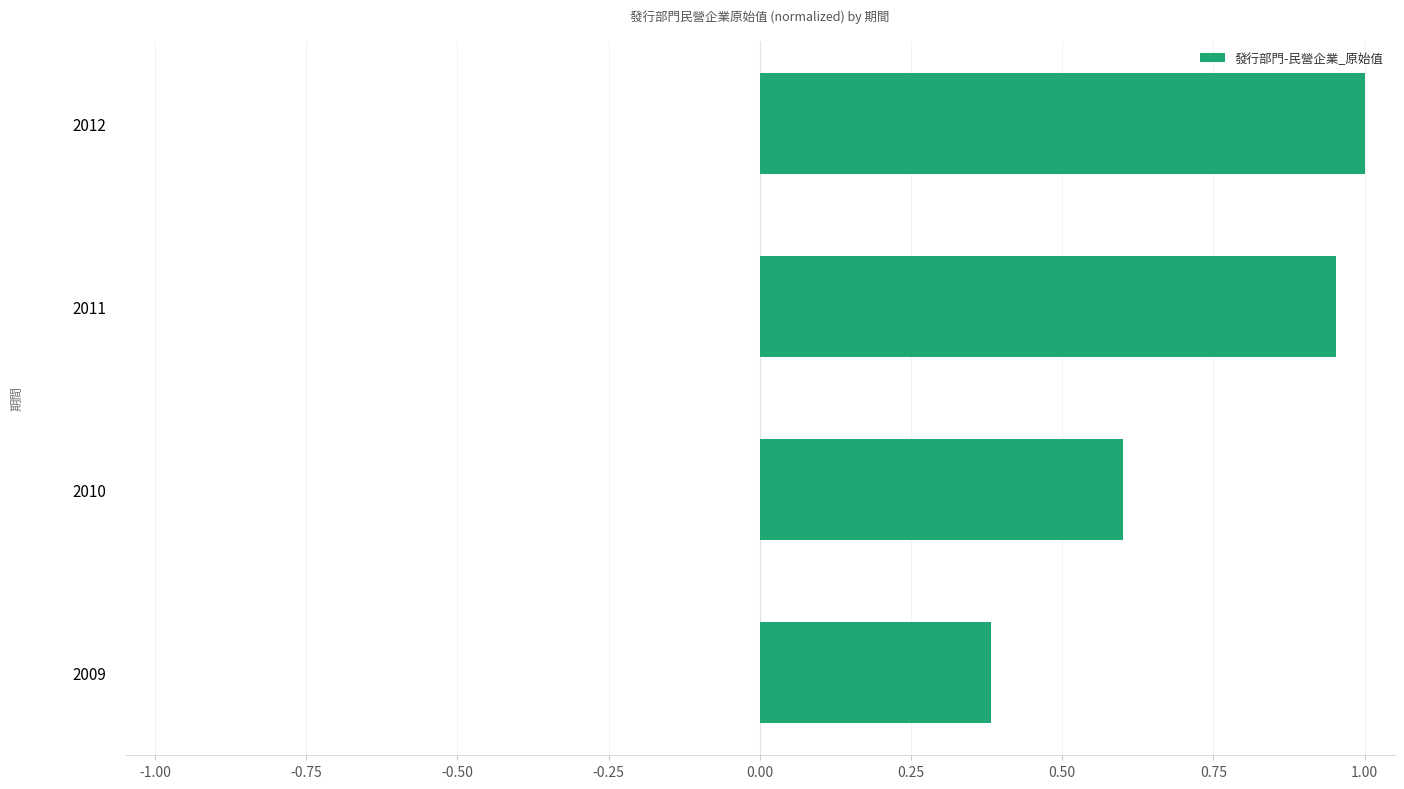

Which has a higher value, 2010 or 2011?

2011